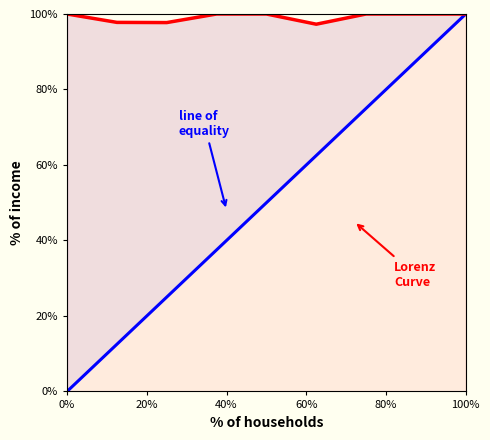

What is the maximum value for line of equality?

100.0